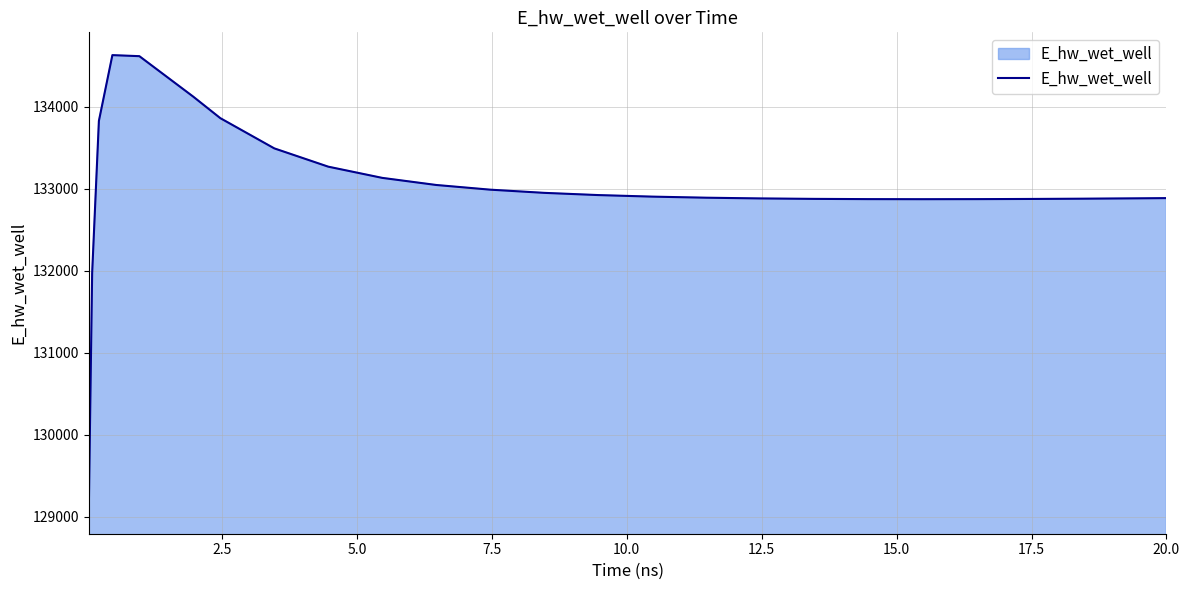

What is the minimum value shown in the chart?

129070.4